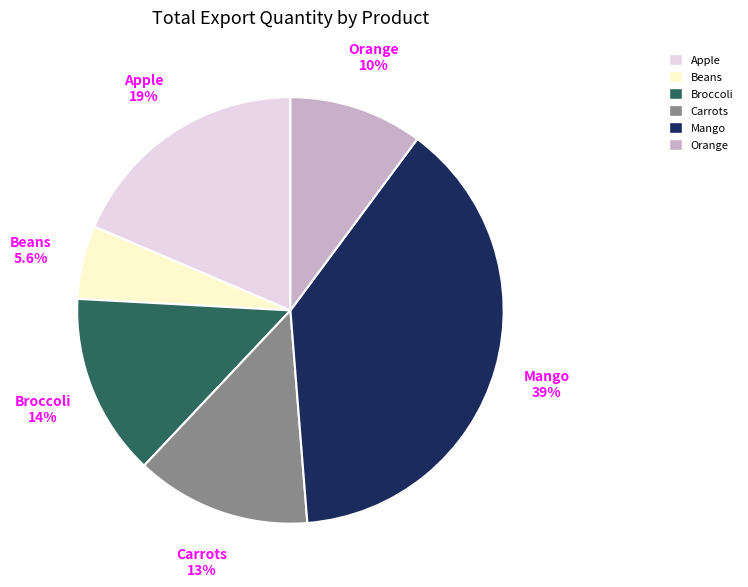

True or false: Apple accounts for 8% of the total.

False